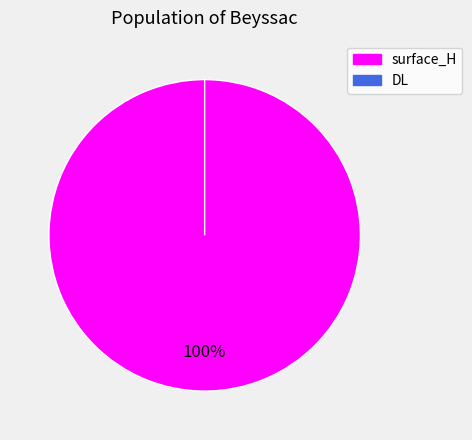

What is the smallest slice in the pie chart?

DL